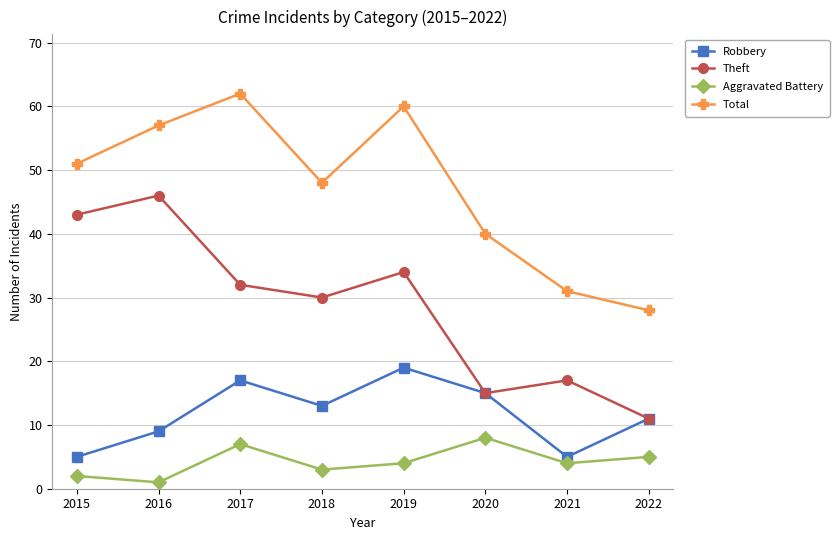

Rank the series by their maximum value, from highest to lowest.

Total, Theft, Robbery, Aggravated Battery